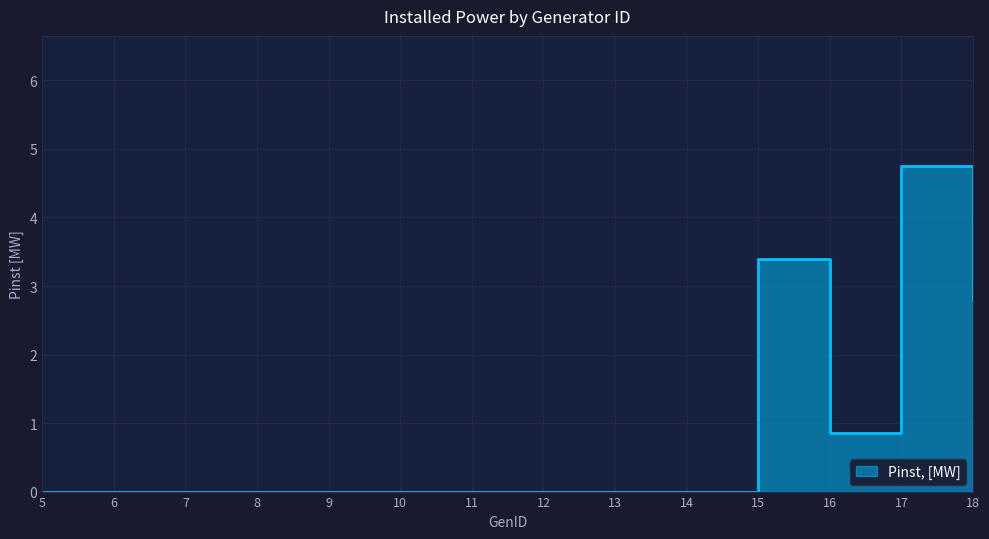

Reading left to right, list all the values displayed in this chart.

5=0.0	6=0.0	7=0.0	8=0.0	9=0.0	10=0.0	11=0.0	12=0.0	13=0.0	14=0.0	15=3.4	16=0.8	17=4.8	18=2.8